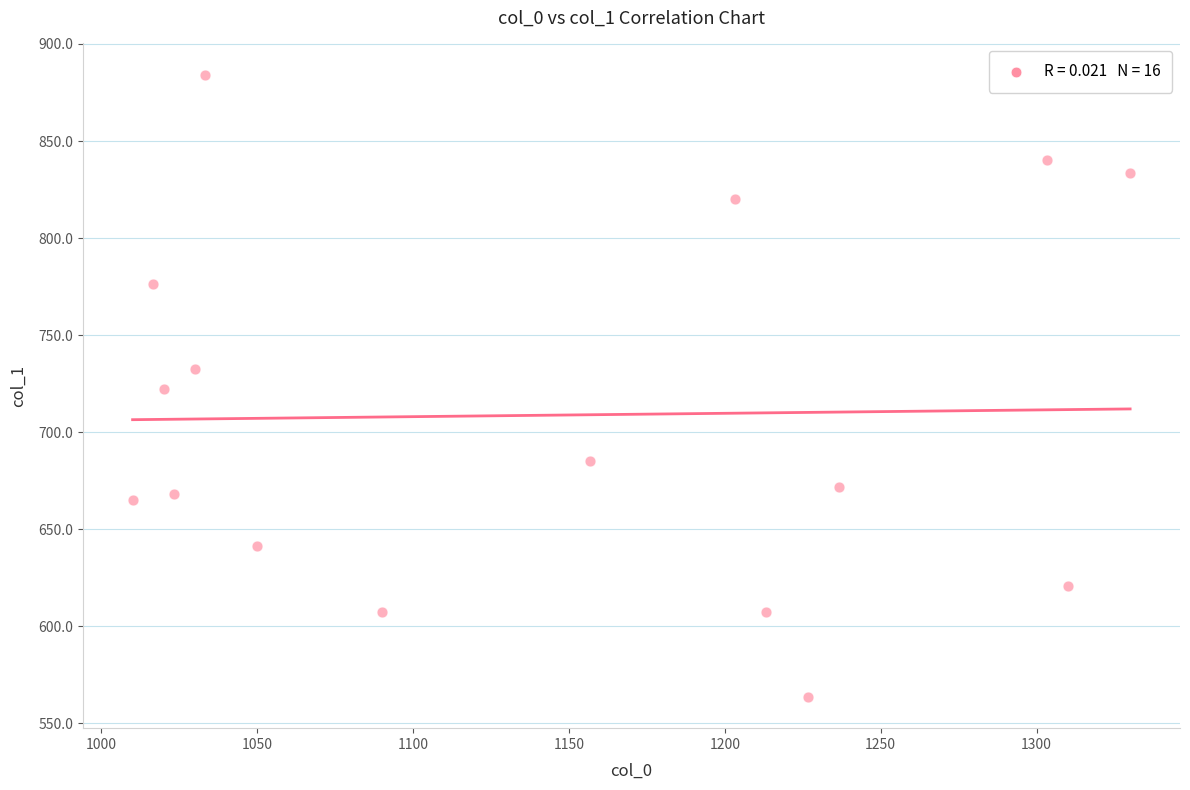

What is the range of Y values (max minus min)?

320.6